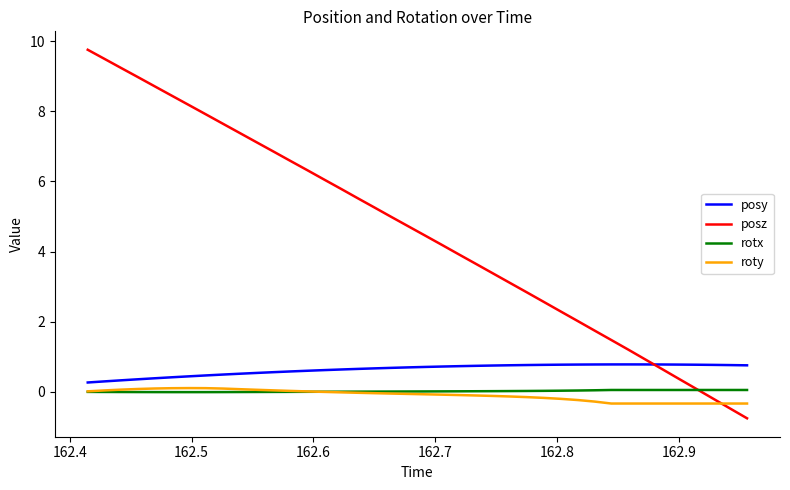

Which series has the largest total across all categories?

posz